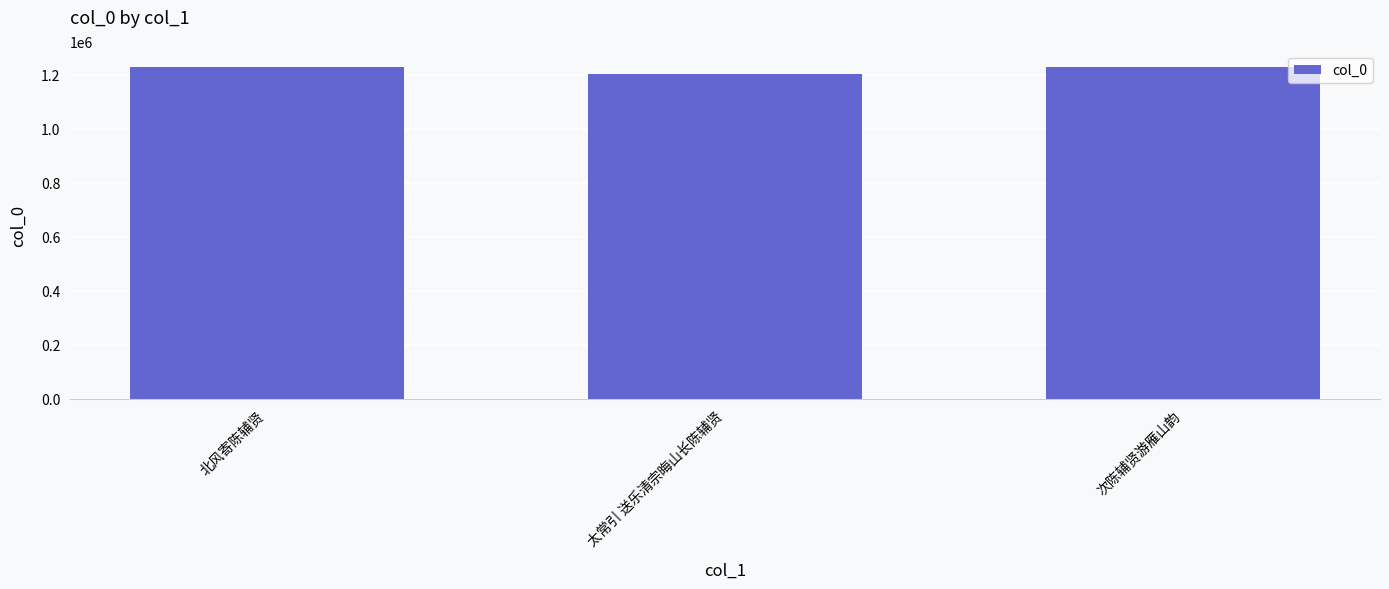

Are the bars horizontal?

No